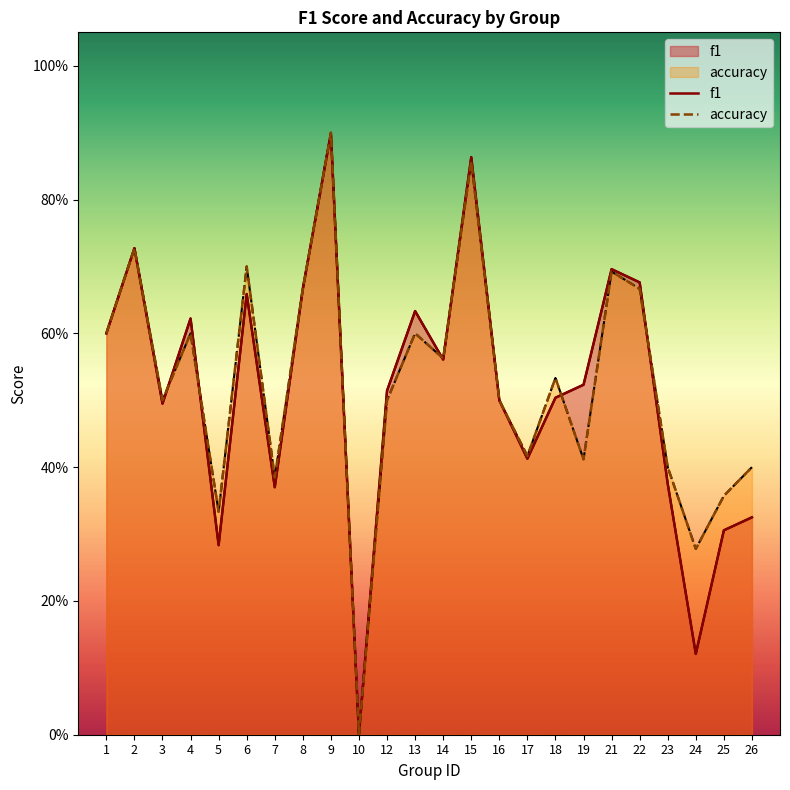

What is the sum of all accuracy values?

12.6